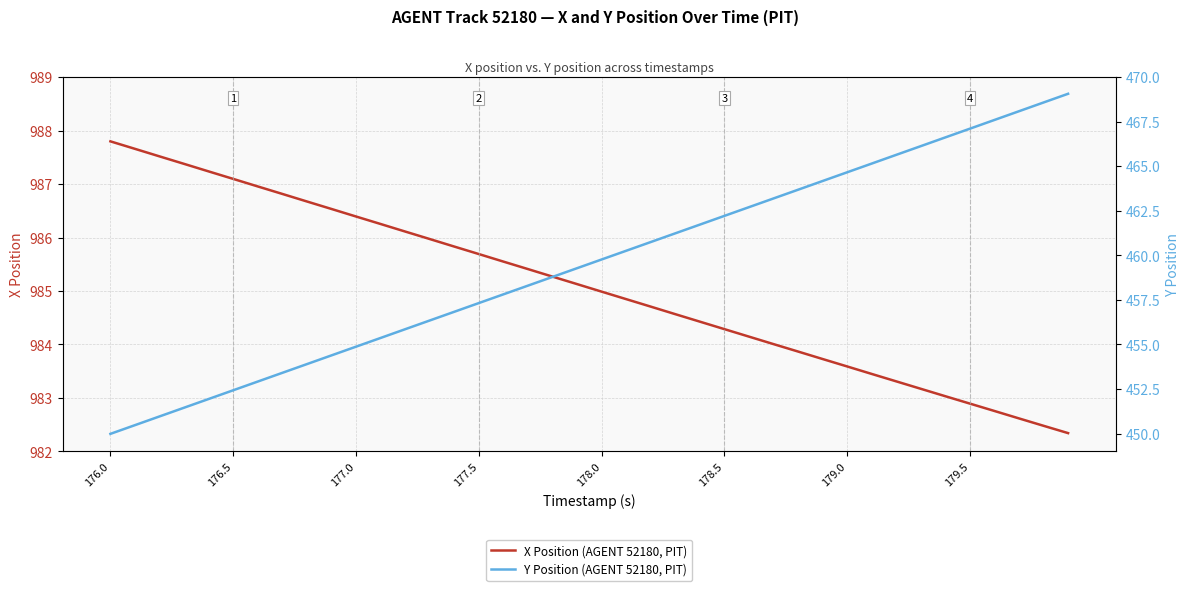

What is the lowest value of the X Position (AGENT 52180, PIT) series?

982.3